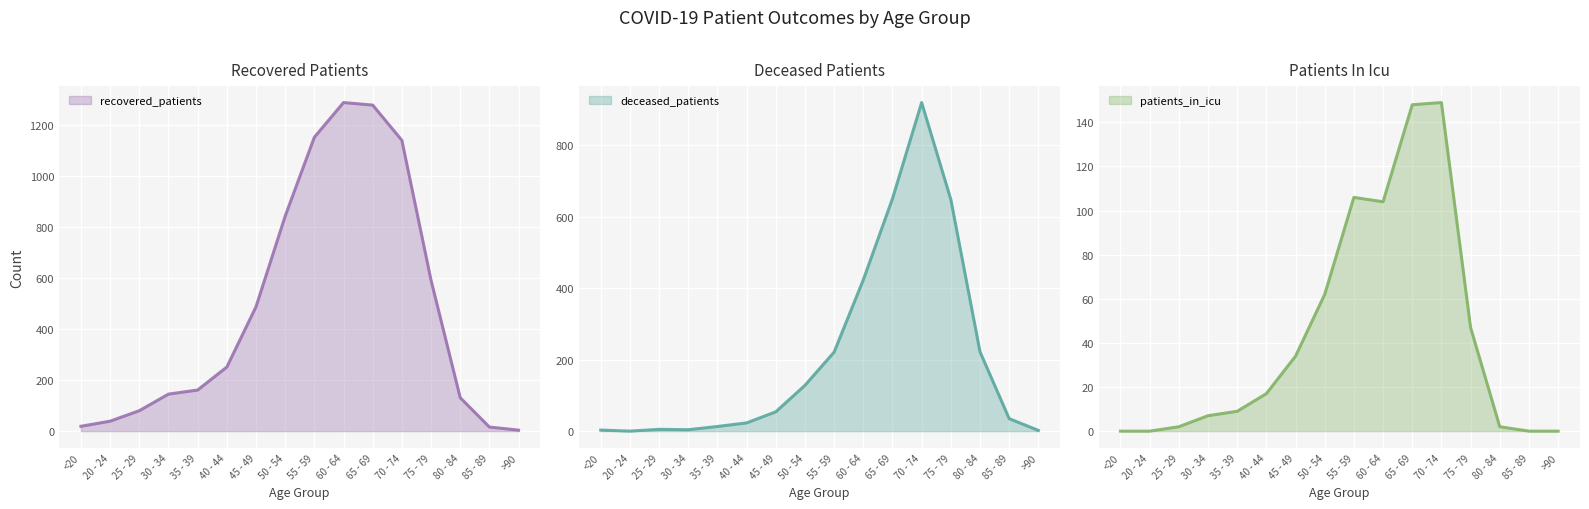

Which series has the largest total across all categories?

recovered_patients